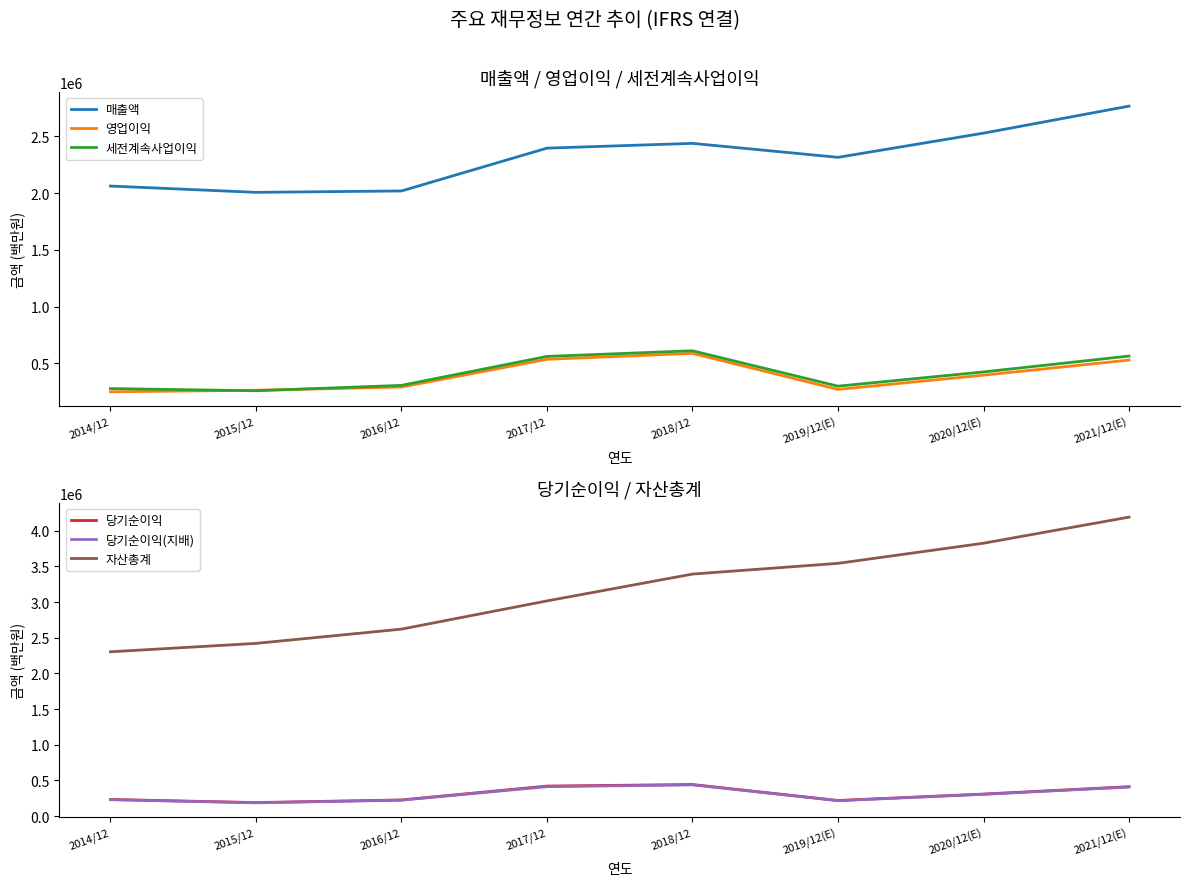

What are all the series names shown in the legend?

매출액, 영업이익, 세전계속사업이익, 당기순이익, 당기순이익(지배), 자산총계